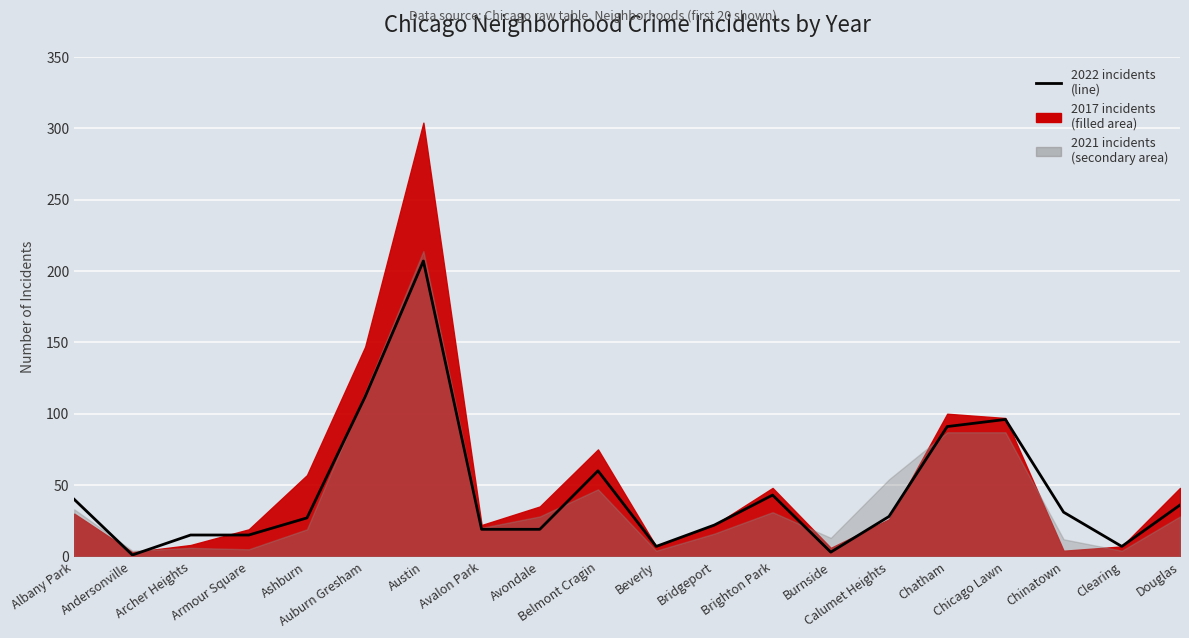

Between Armour Square and Calumet Heights, which is larger?

Calumet Heights